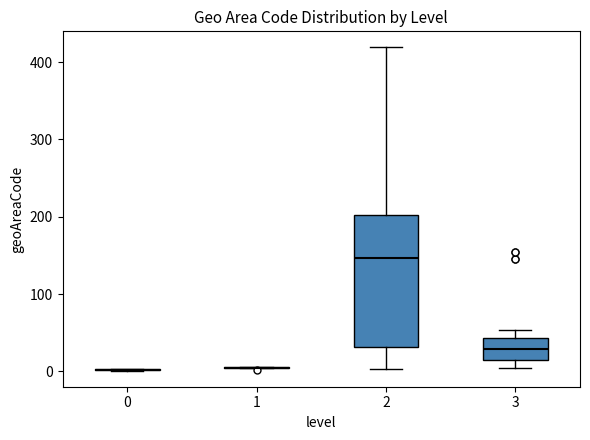

Which box is the tallest, from its lower edge to its upper edge?

2